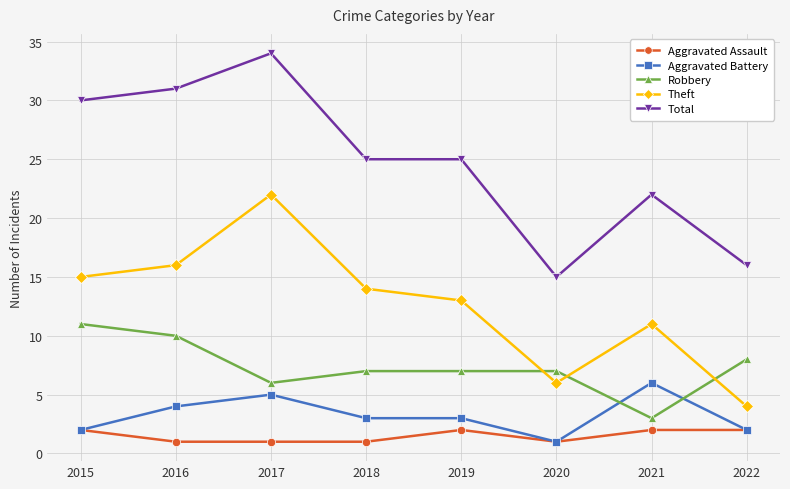

Reading right to left, list all the values displayed in this chart.

Aggravated Assault: 2	2	1	2	1	1	1	2
Aggravated Battery: 2	6	1	3	3	5	4	2
Robbery: 8	3	7	7	7	6	10	11
Theft: 4	11	6	13	14	22	16	15
Total: 16	22	15	25	25	34	31	30